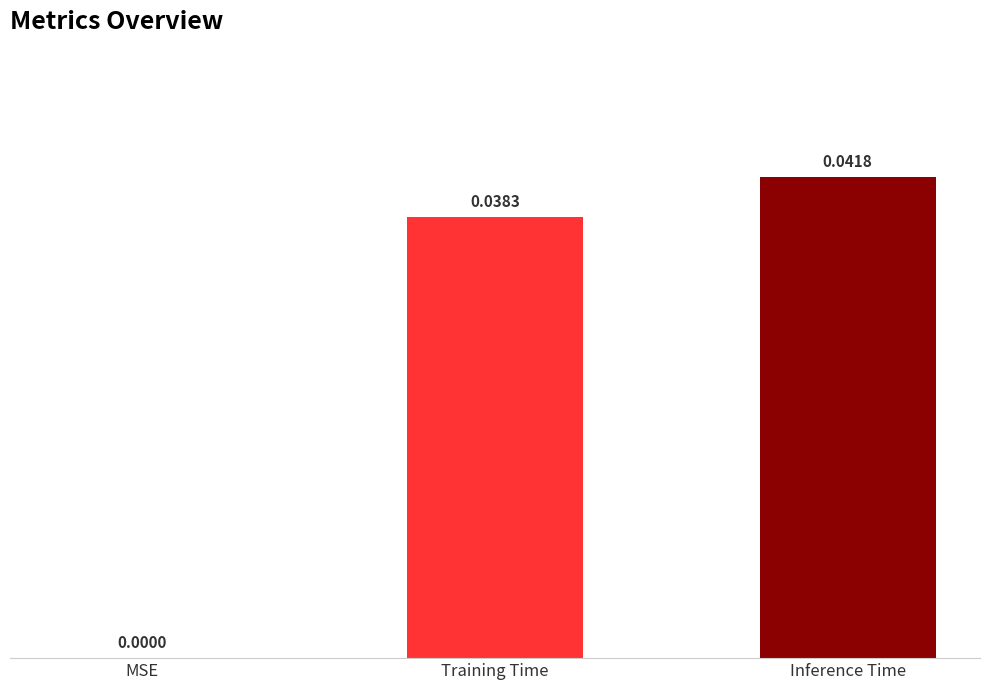

Where is the data nearest to the value 0?

MSE